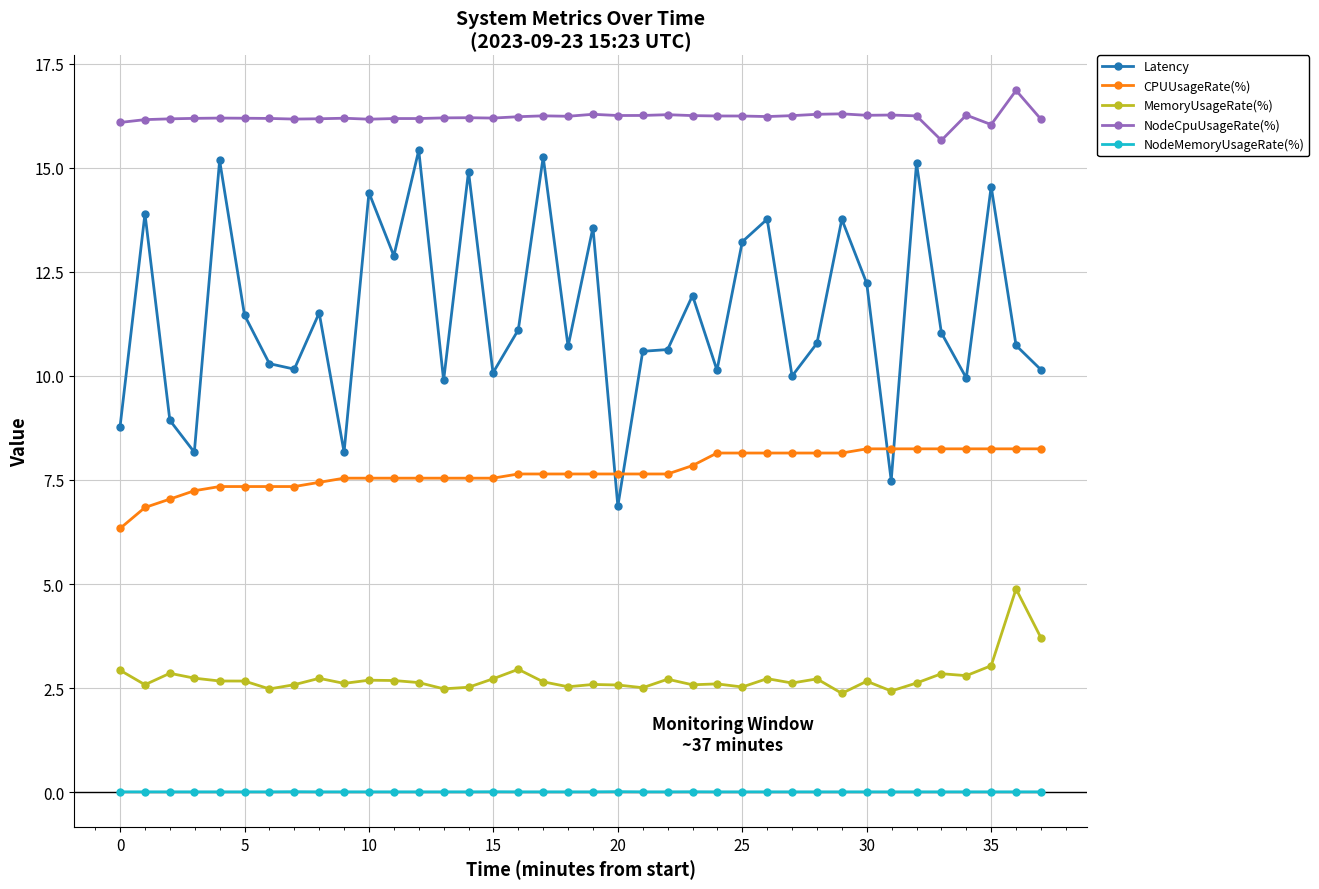

Which series has the largest range (max minus min)?

Latency